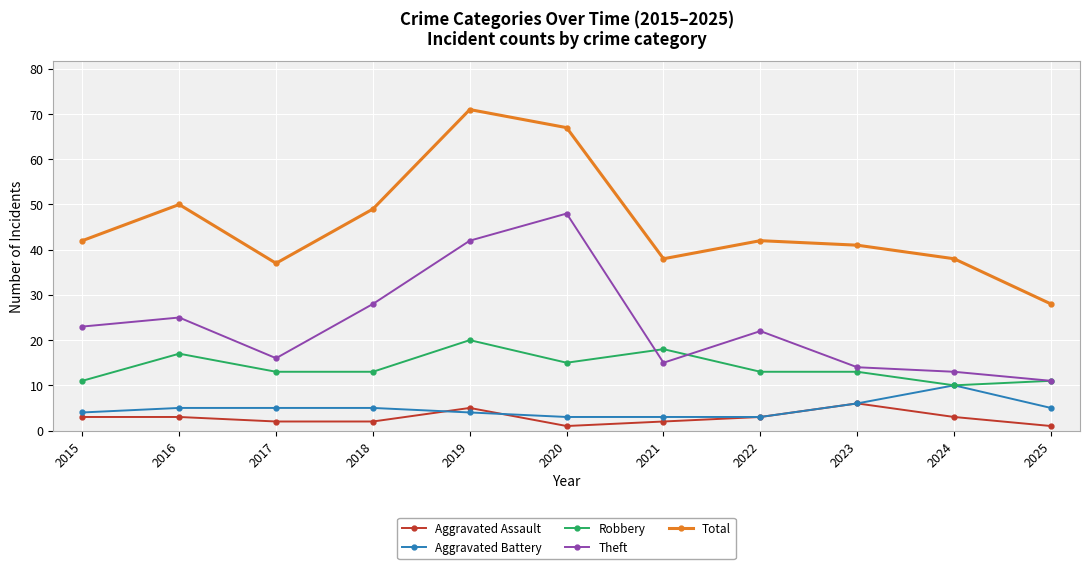

What are all the series names shown in the legend?

Aggravated Assault, Aggravated Battery, Robbery, Theft, Total